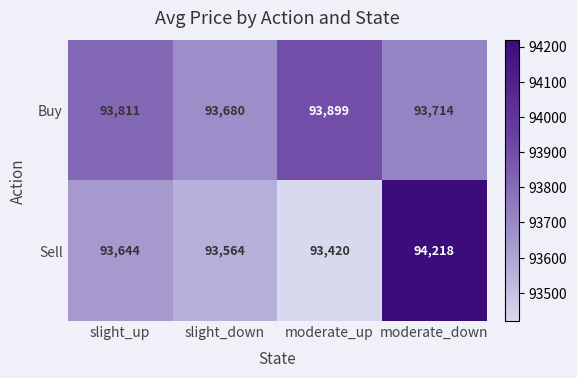

Where is Sell nearest to the value 93819?

slight_up